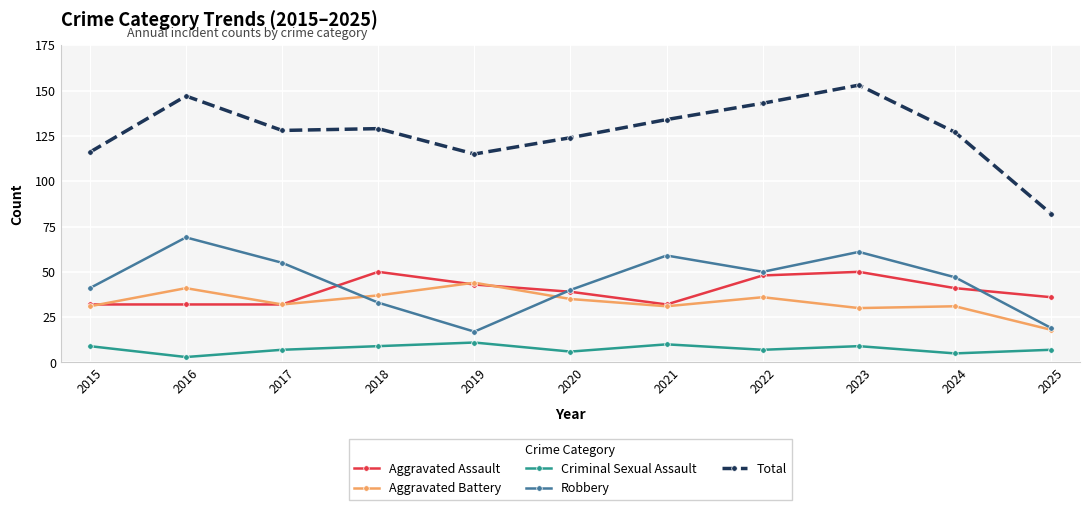

Read the Total value at 2017.

128